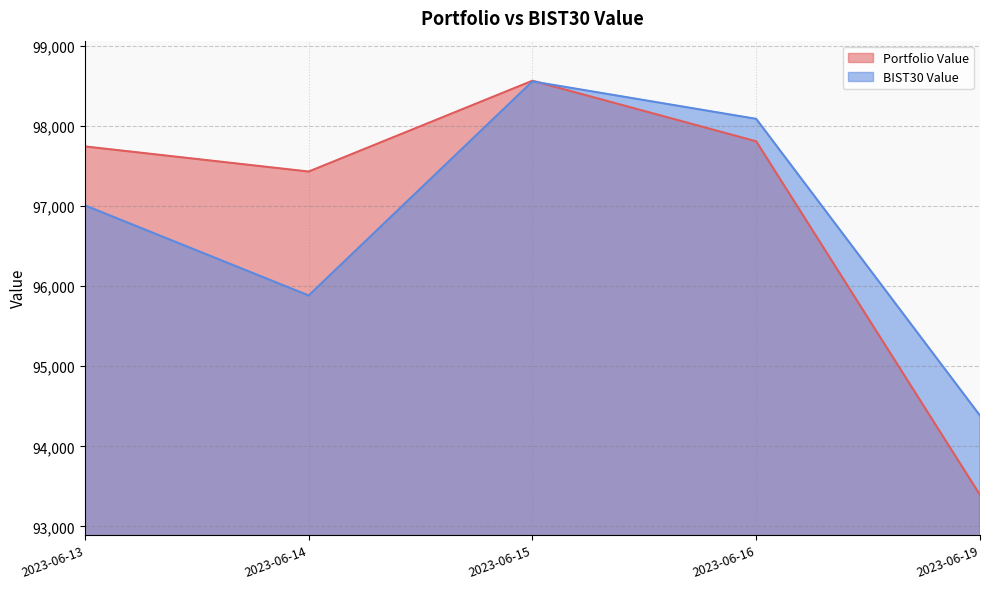

Which category has the lowest value across all series?

2023-06-19